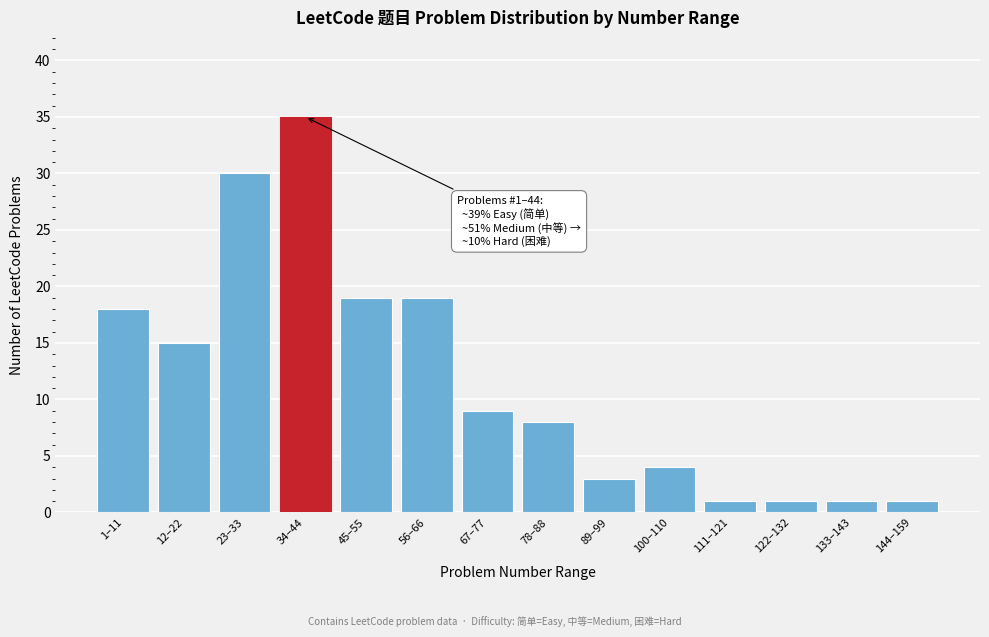

Reading left to right, extract all data points from this chart.

1–11=18	12–22=15	23–33=30	34–44=35	45–55=19	56–66=19	67–77=9	78–88=8	89–99=3	100–110=4	111–121=1	122–132=1	133–143=1	144–159=1